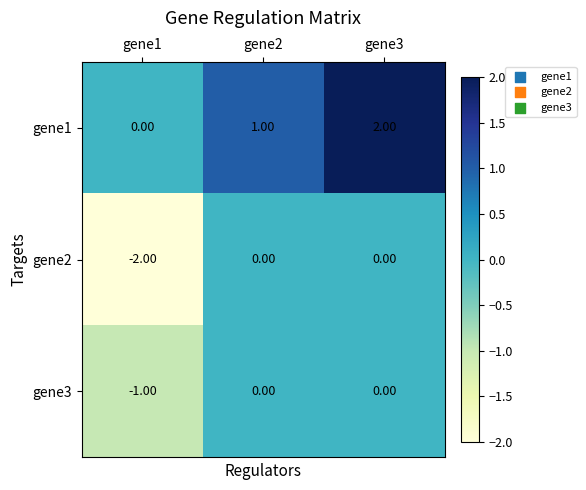

List the series in order of their overall mean, lowest first.

gene2, gene3, gene1